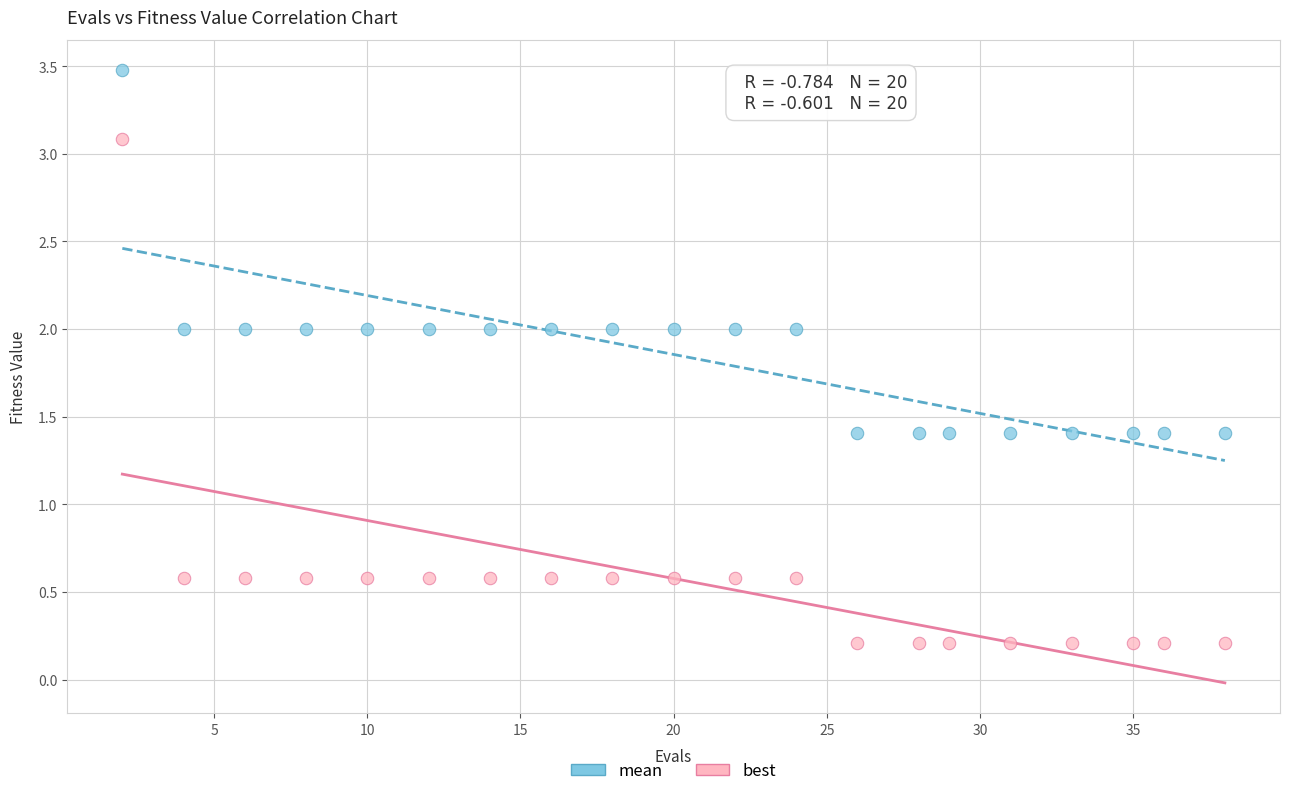

Across all data points, what is the range of X values (max minus min)?

36.0